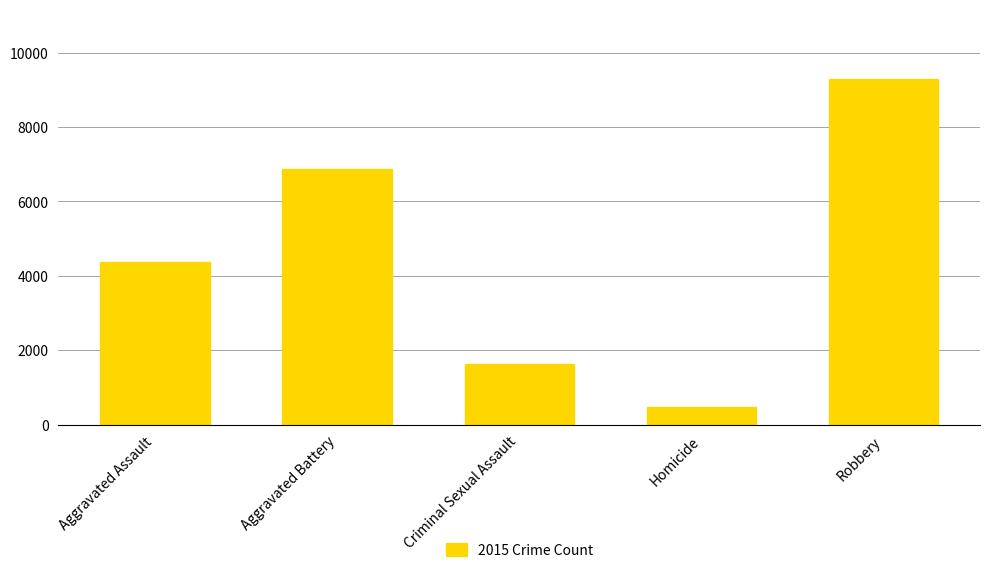

Reading left to right, transcribe all the data shown in this chart.

4386	6860	1637	484	9305